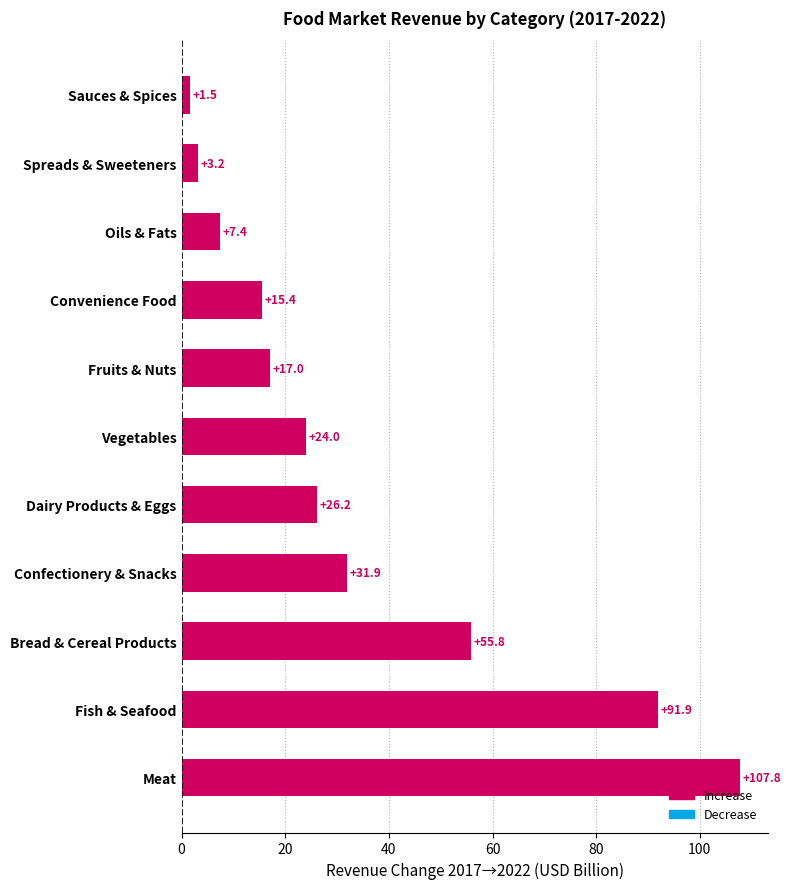

Reading bottom to top, what are all the values shown in this chart?

107.8	91.9	55.8	31.9	26.2	24.0	17.0	15.4	7.4	3.2	1.5